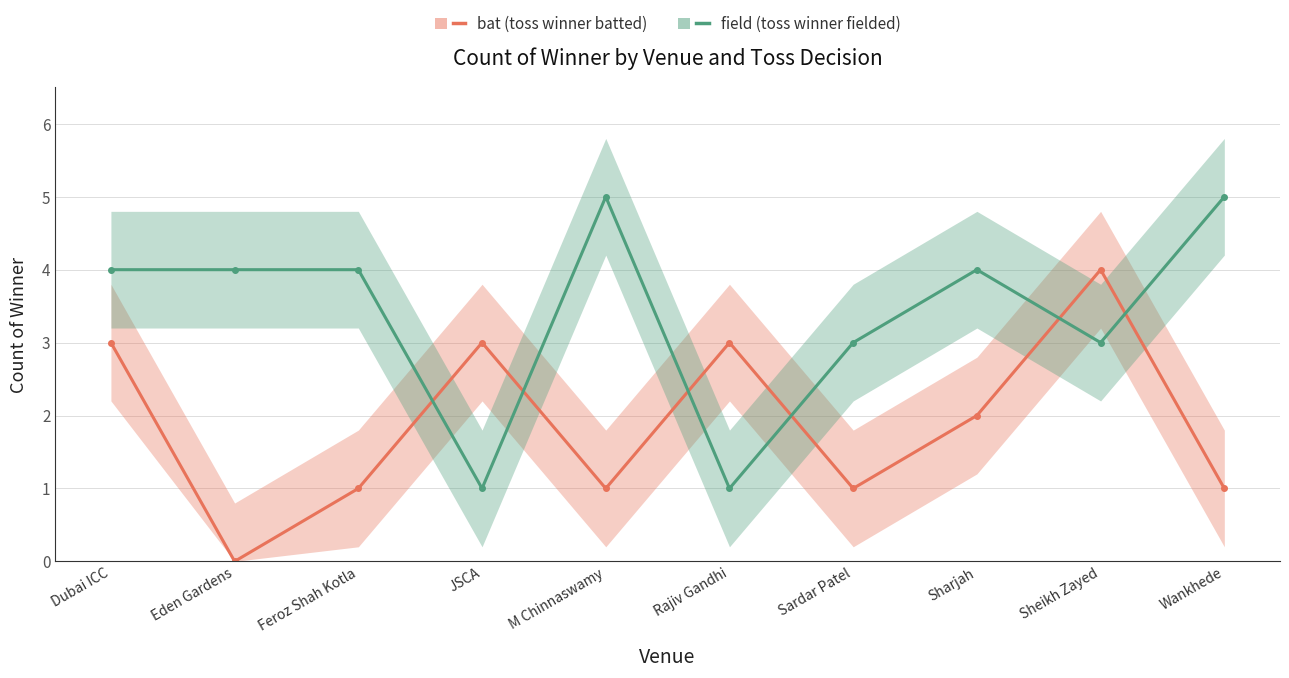

How many distinct data groups are displayed?

2